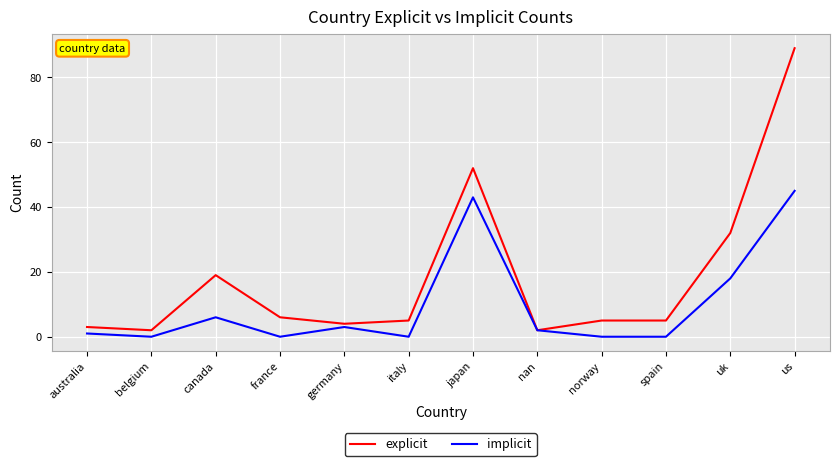

What is the lowest value of the explicit series?

2